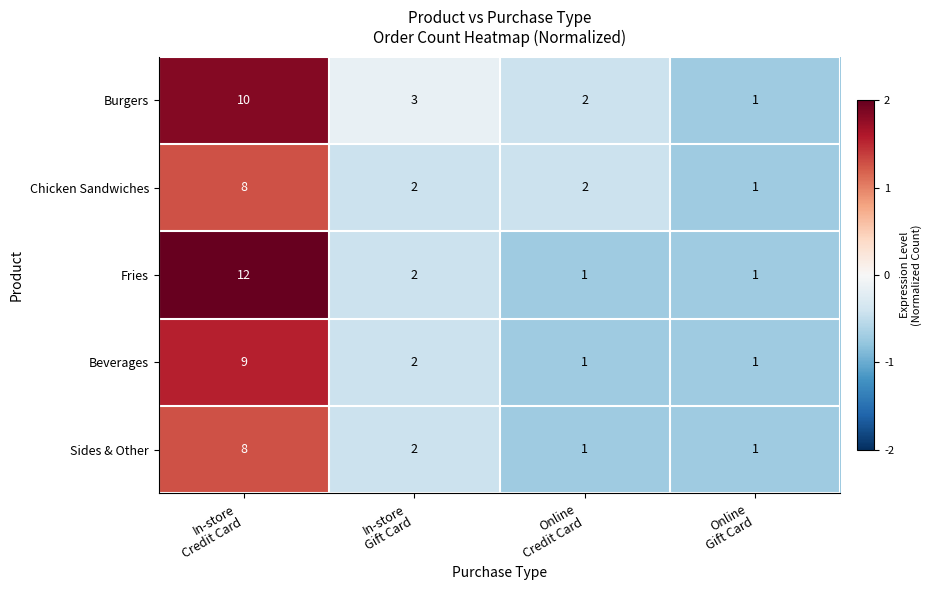

Count the Chicken Sandwiches values in the range 2 to 8.

3